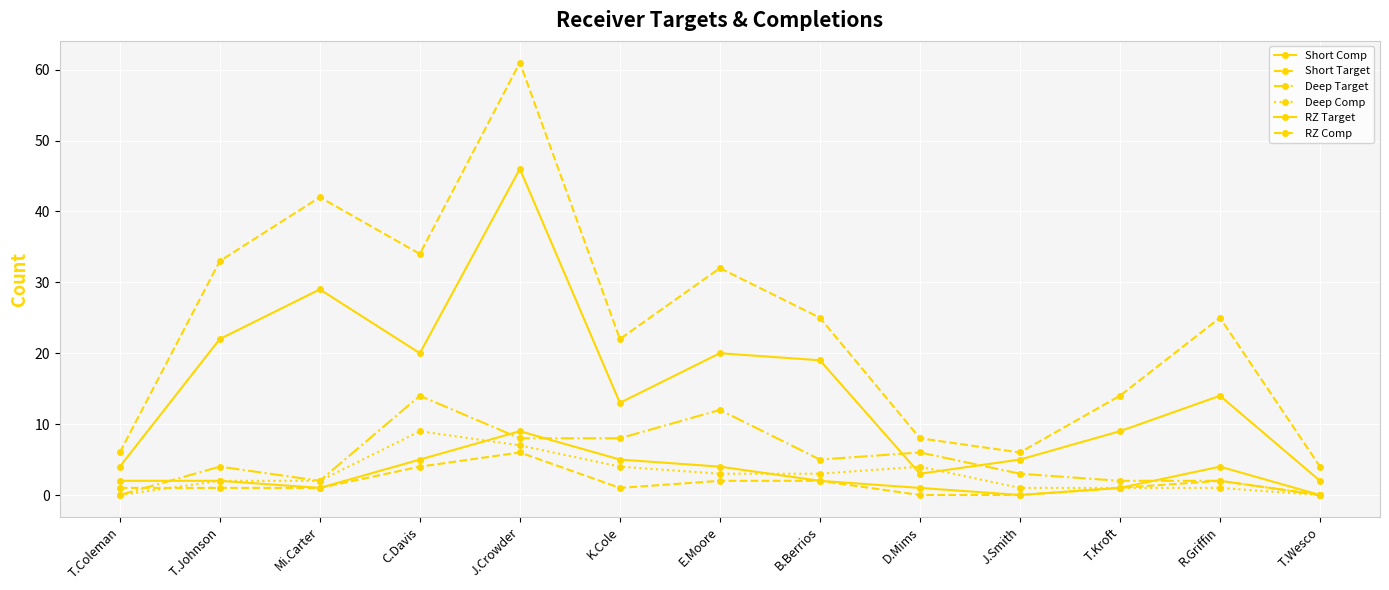

Reading left to right, what are all the values shown in this chart?

Short Comp: 4	22	29	20	46	13	20	19	3	5	9	14	2
Short Target: 6	33	42	34	61	22	32	25	8	6	14	25	4
Deep Target: 0	4	2	14	8	8	12	5	6	3	2	2	0
Deep Comp: 0	2	2	9	7	4	3	3	4	1	1	1	0
RZ Target: 2	2	1	5	9	5	4	2	1	0	1	4	0
RZ Comp: 1	1	1	4	6	1	2	2	0	0	1	2	0